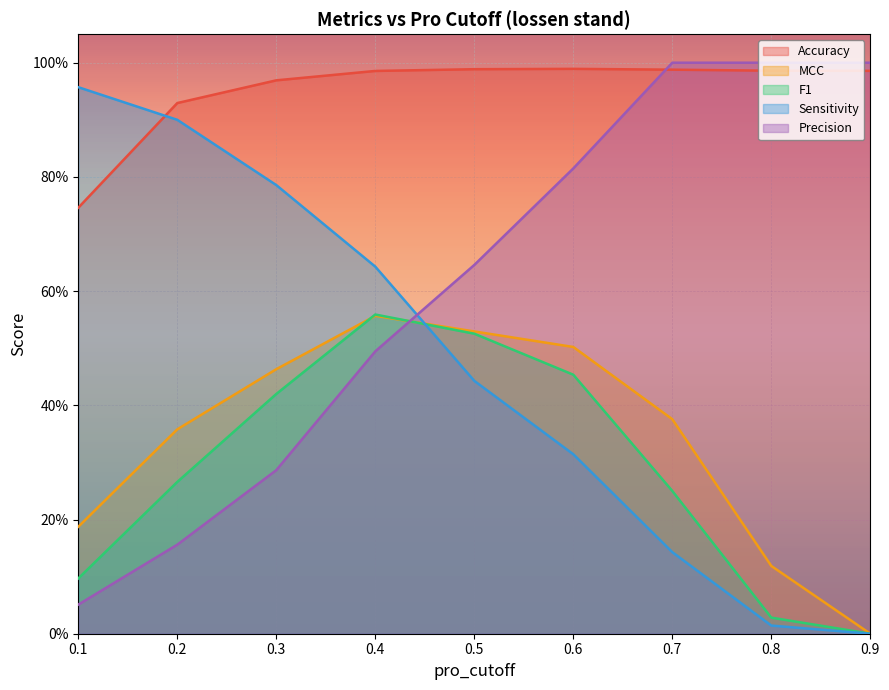

At which label is Accuracy closest to 0?

0.1